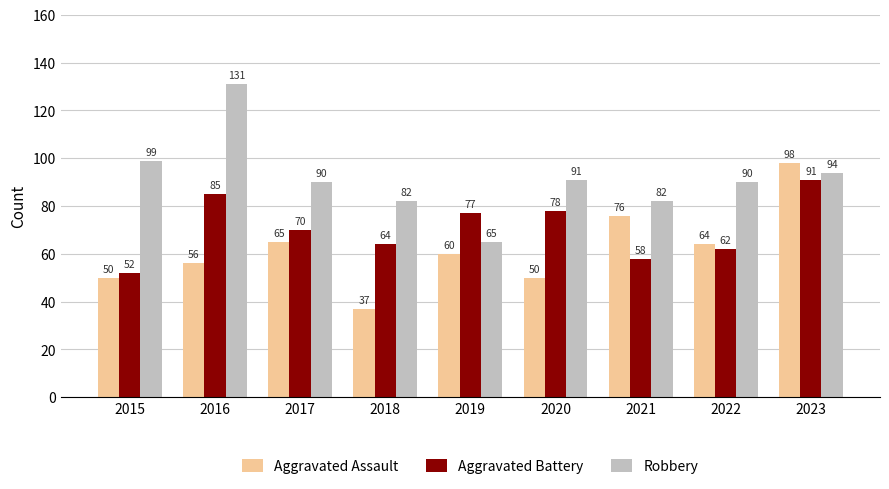

Count the number of data series in this chart.

3